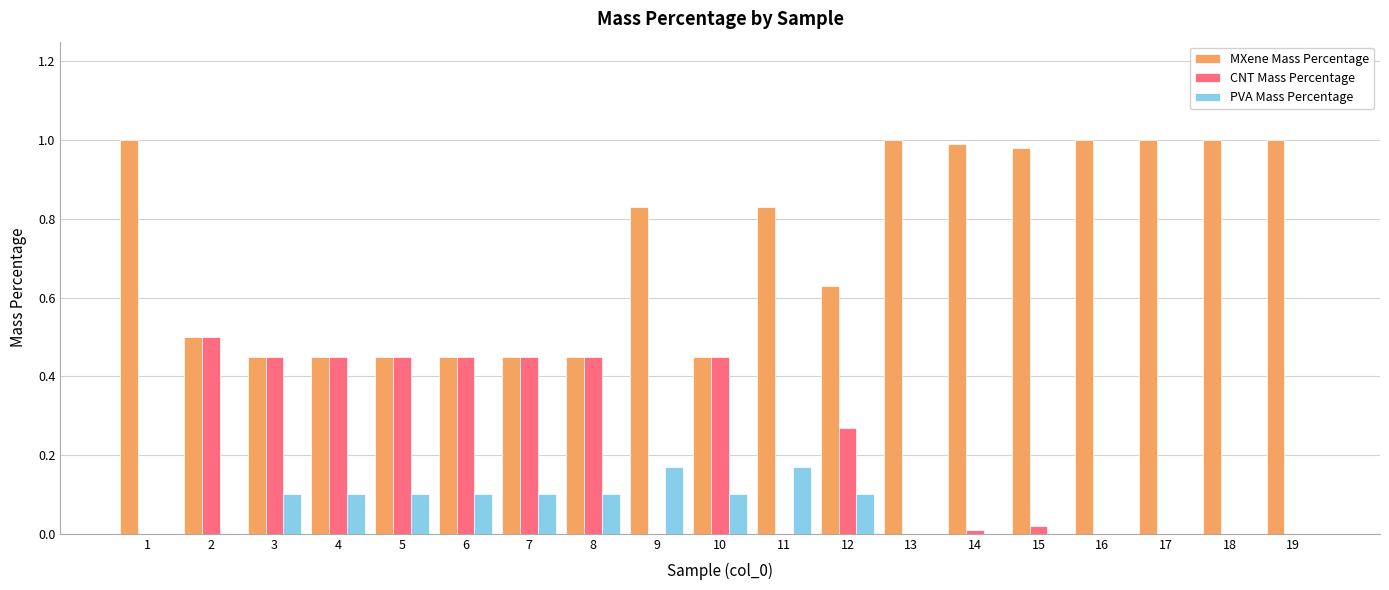

What is the sum of all MXene Mass Percentage values?

13.9